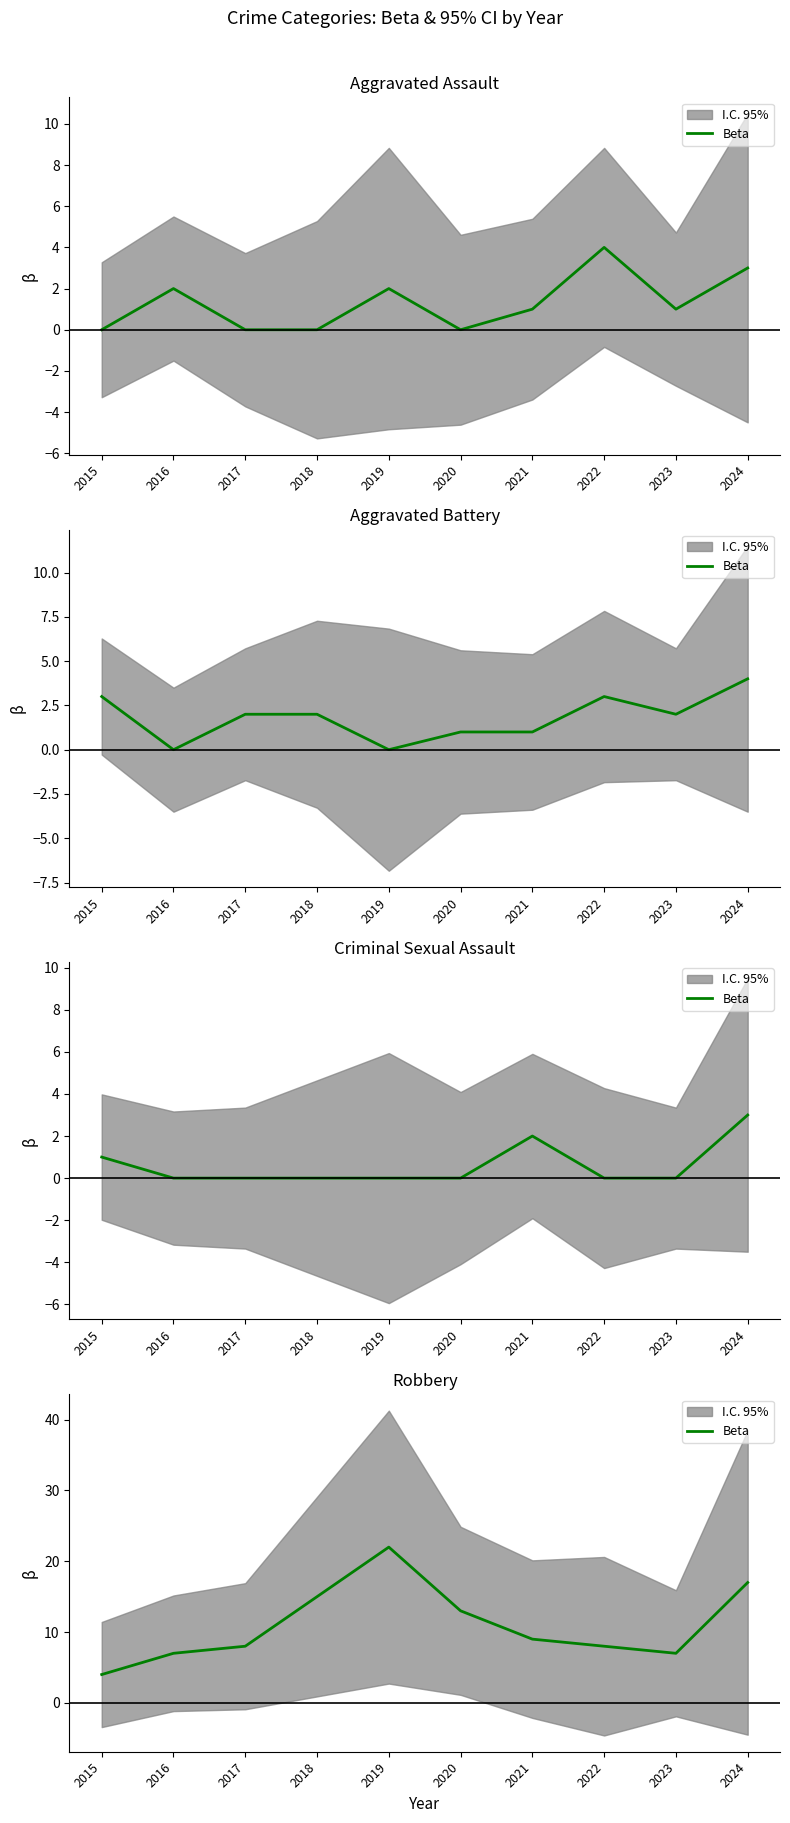

Read the value at 2024.

17